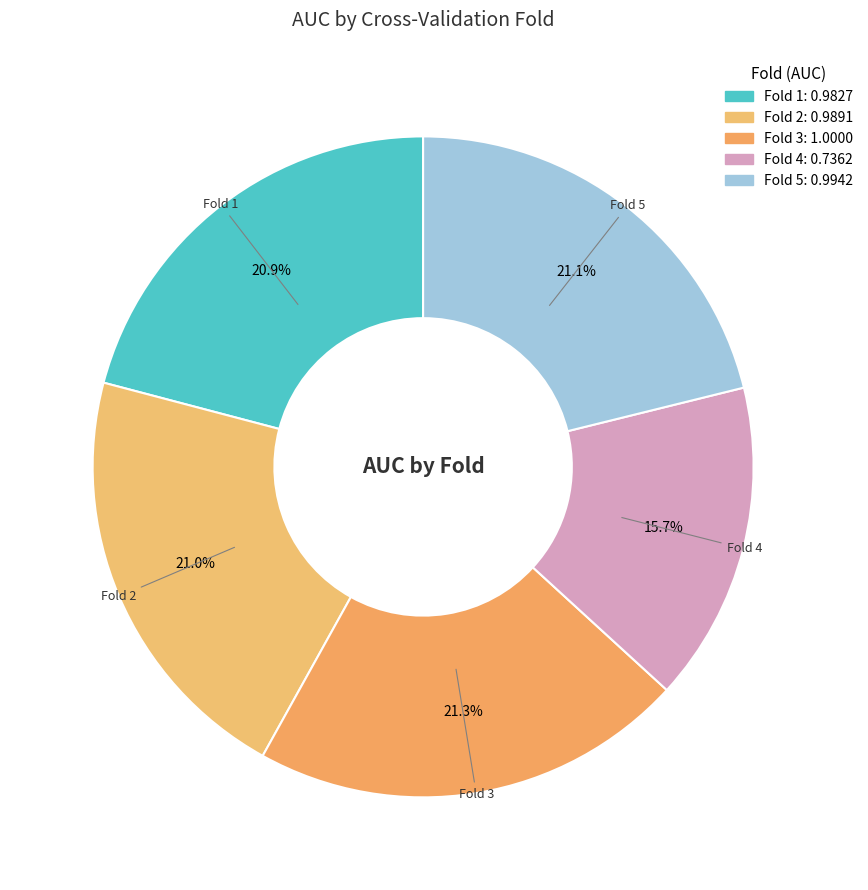

Approximately how many times larger is the value at Fold 4 compared to Fold 3?

0.7